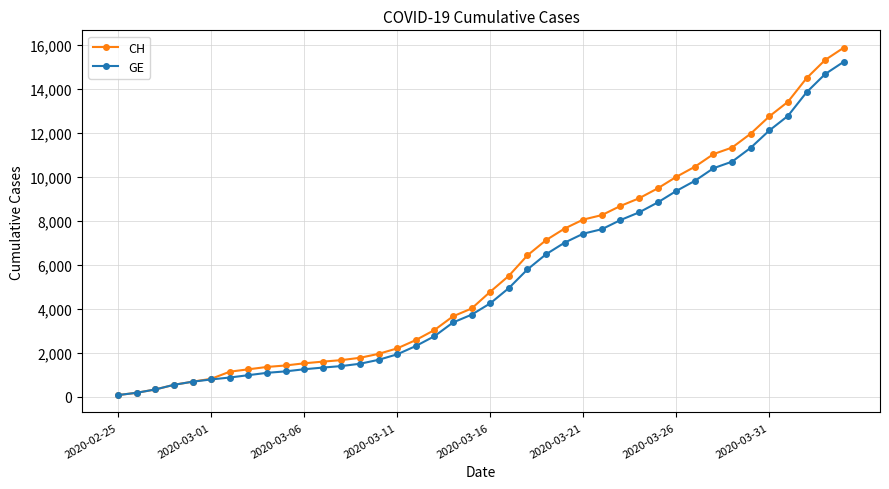

Which series has the widest spread of values?

CH